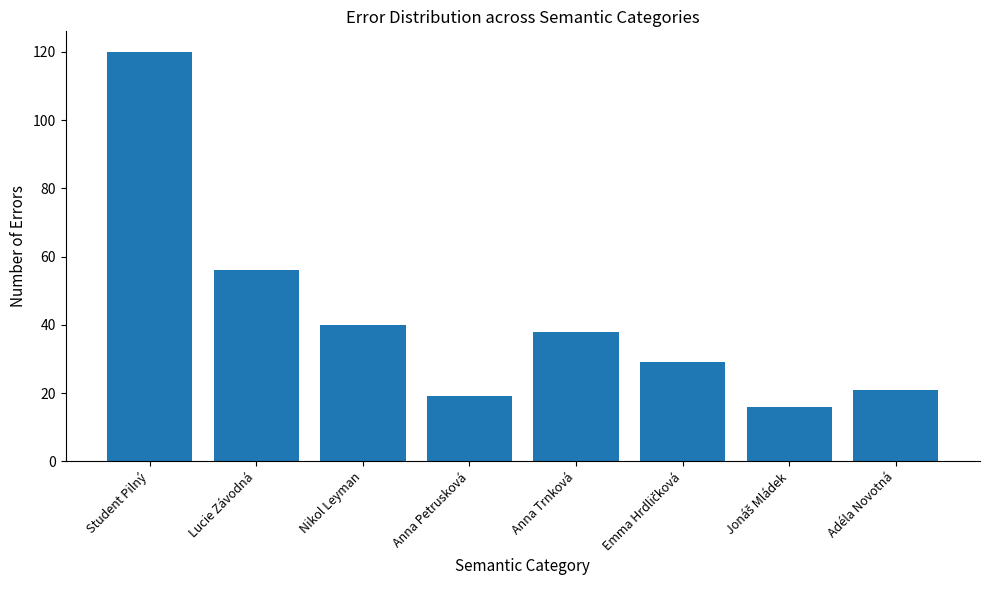

At which label is the value closest to 68?

Lucie Závodná